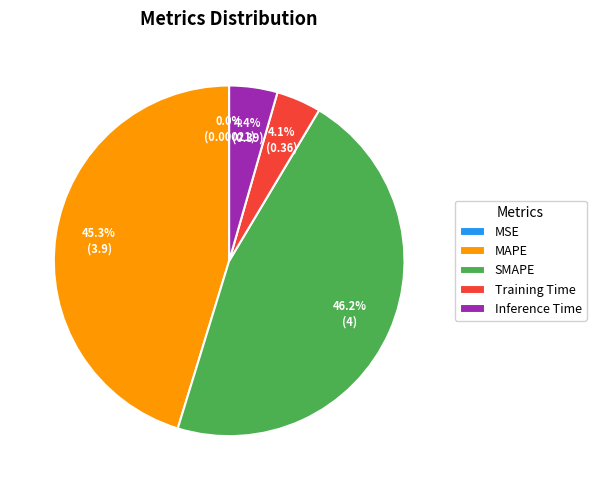

Does Inference Time account for over 50% of the chart?

No